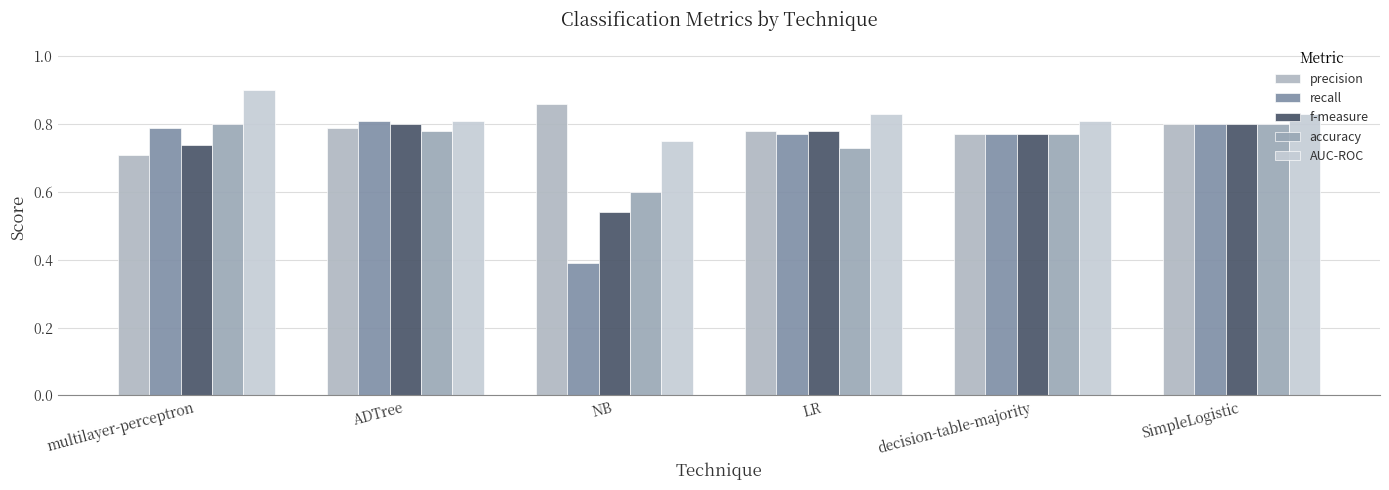

What is the total value across all series at multilayer-perceptron?

3.9